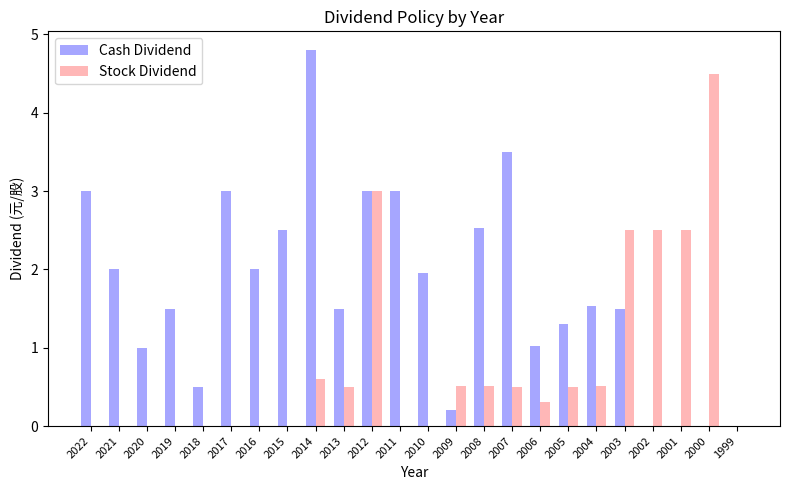

How many categories are shown in the chart?

24